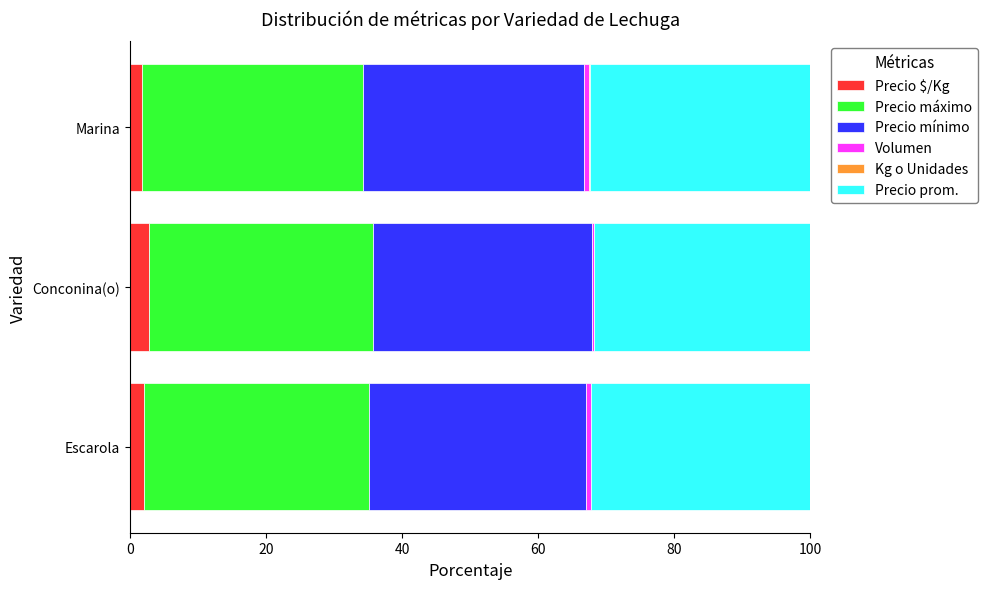

What is the highest value of the Precio $/Kg series?

2.8